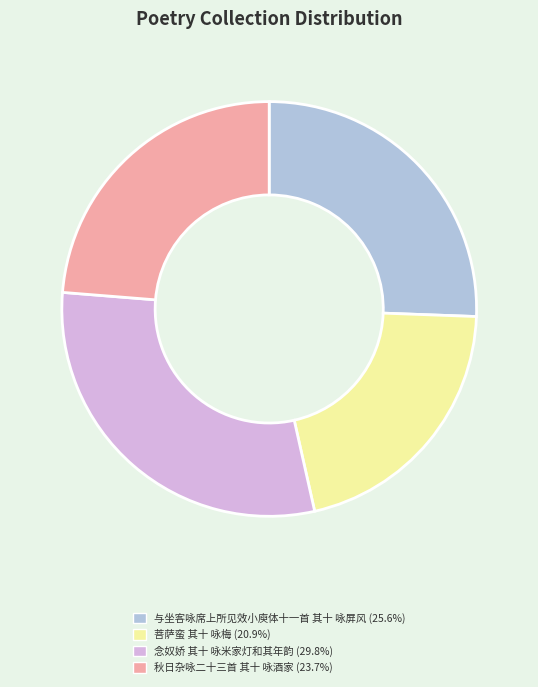

Is the sum of 菩萨蛮 其十 咏梅 and 秋日杂咏二十三首 其十 咏酒家 greater than half?

No